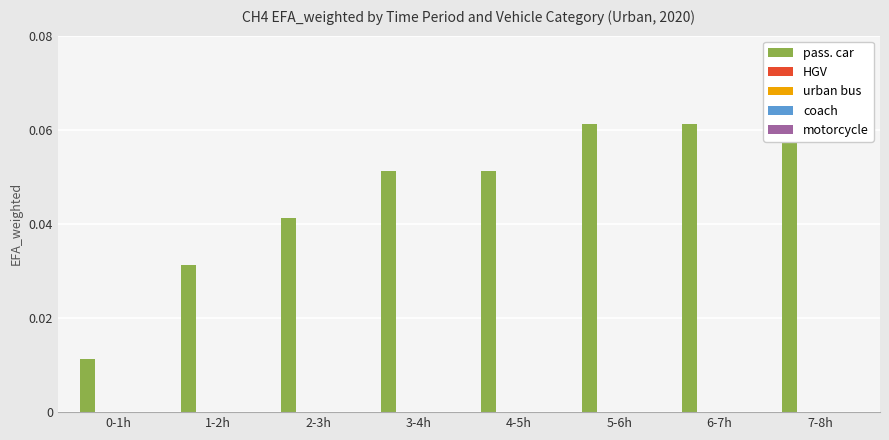

At which label does urban bus reach its minimum?

0-1h